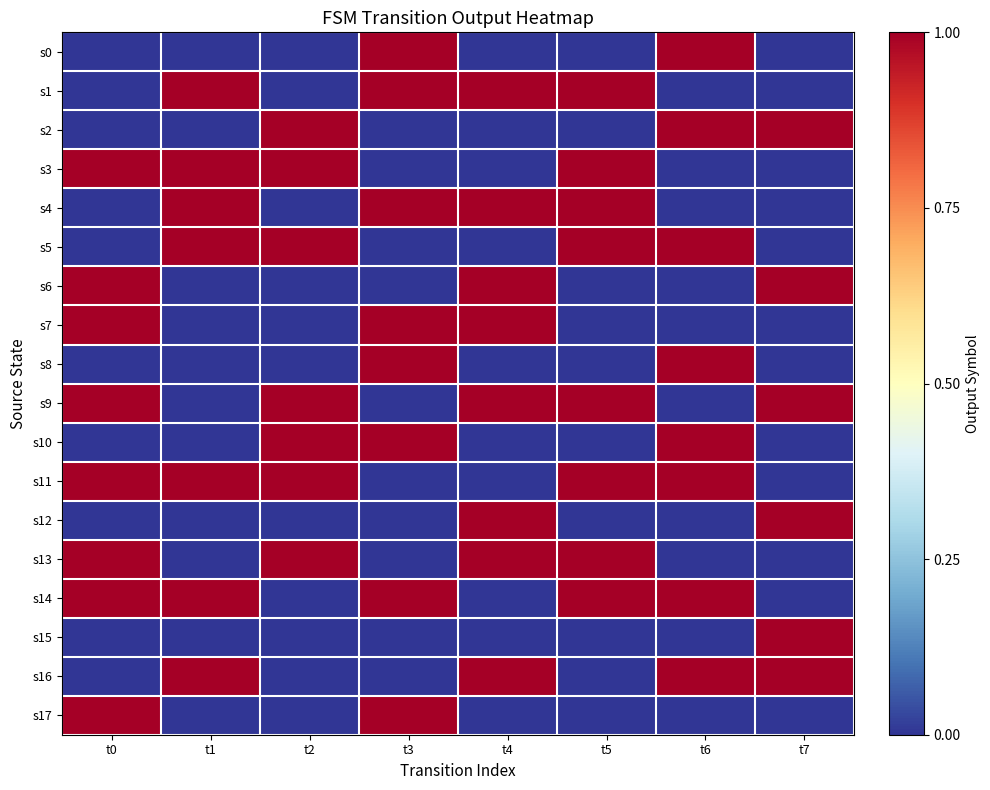

Which series has the largest range (max minus min)?

s0